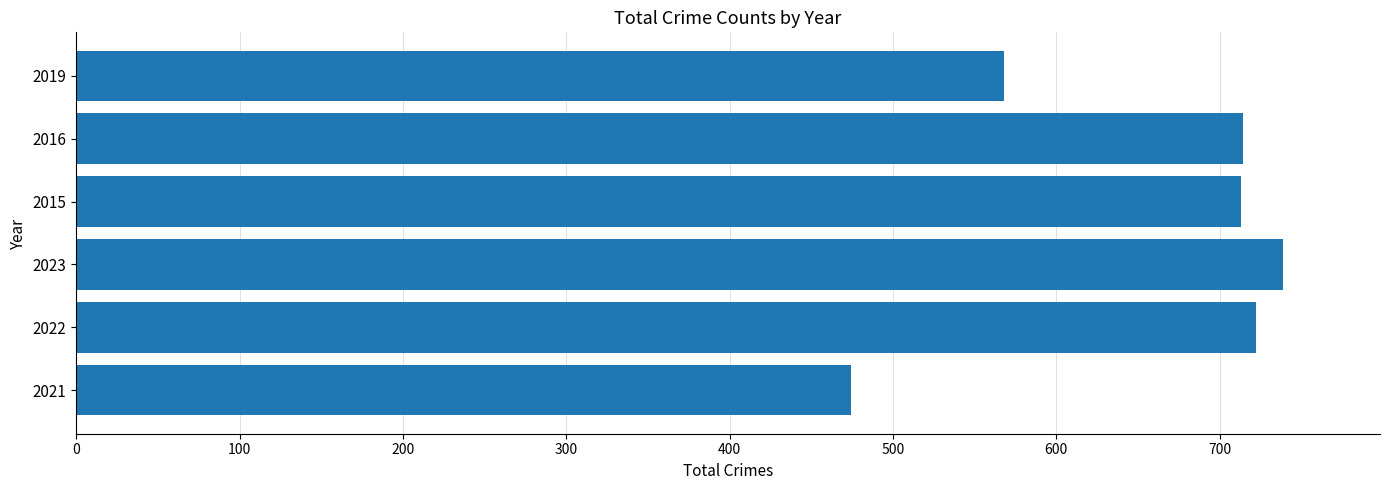

What is the average value?

655